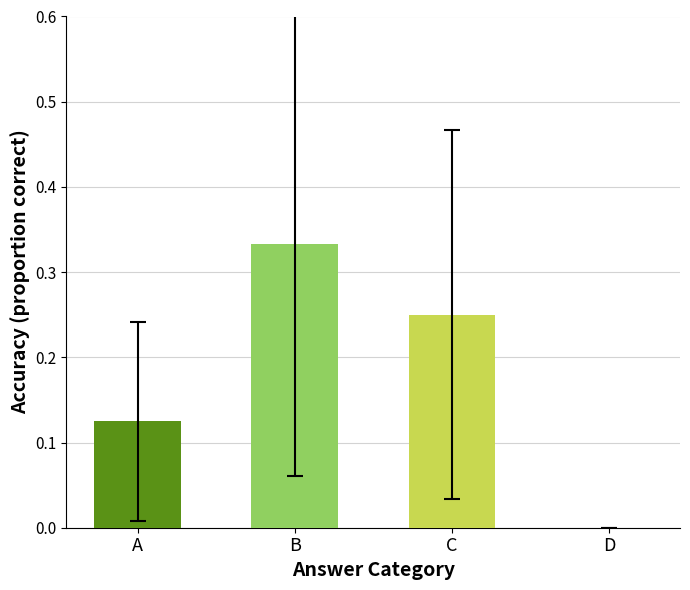

Is it true that the value at B is 0.2?

False